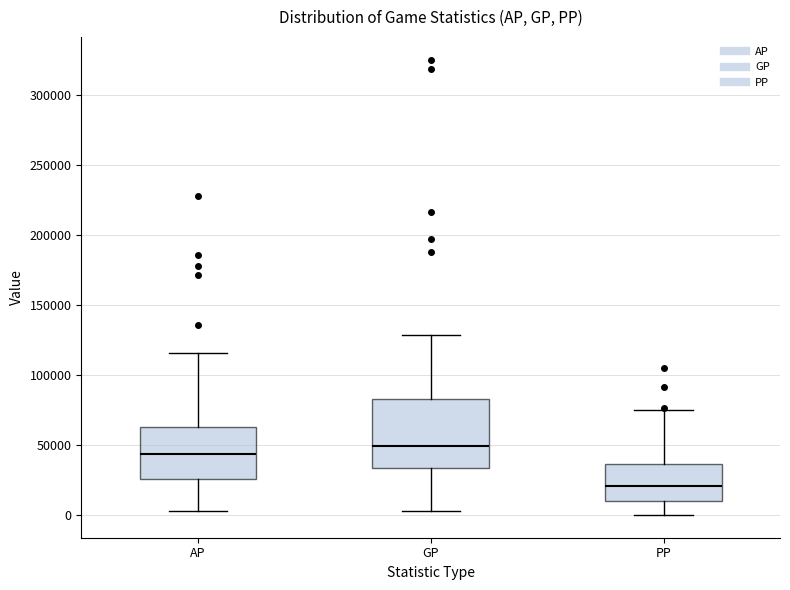

Comparing the boxes themselves (not the whiskers), which one is the tallest?

GP